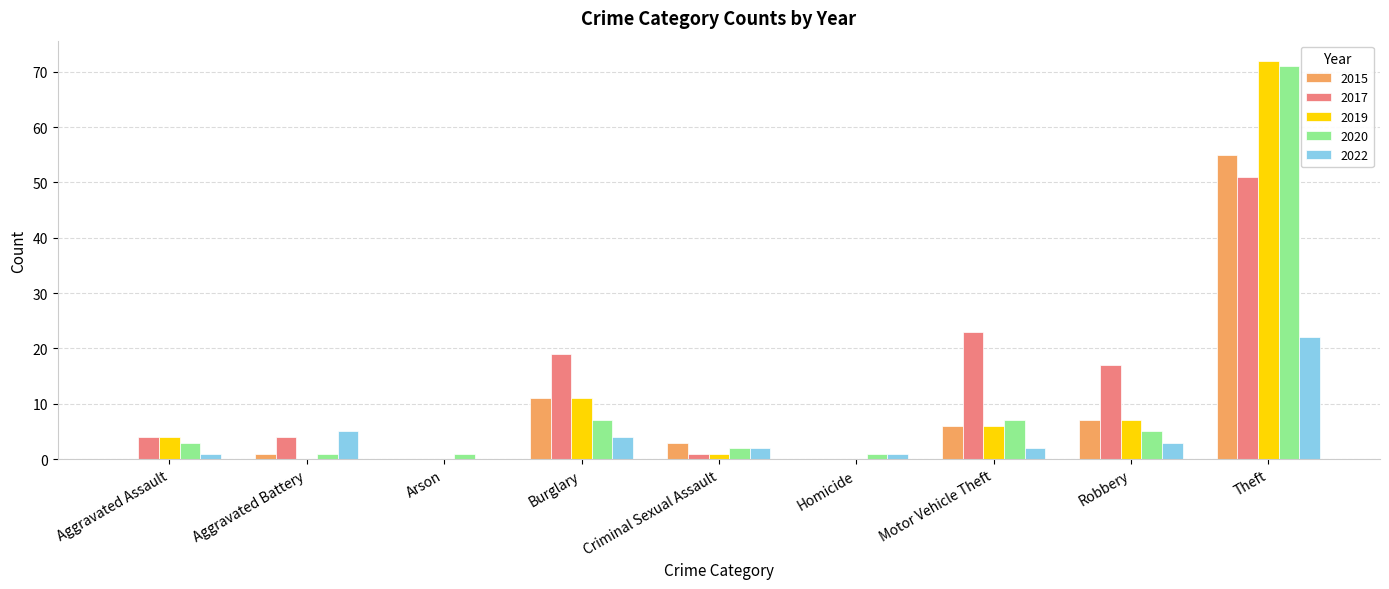

At which category is the sum across all series the highest?

Theft